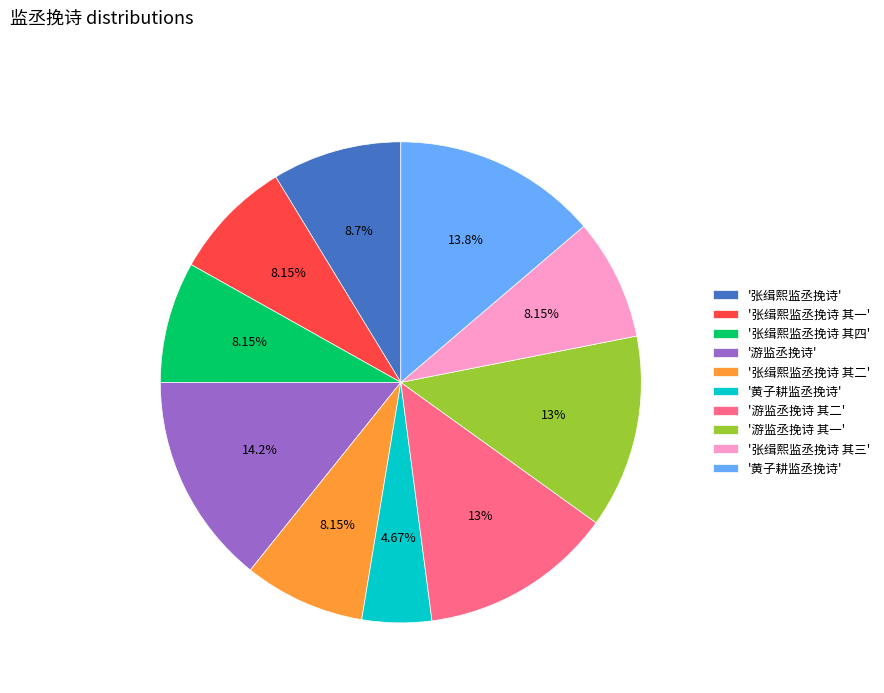

How many slices are in this pie chart?

10